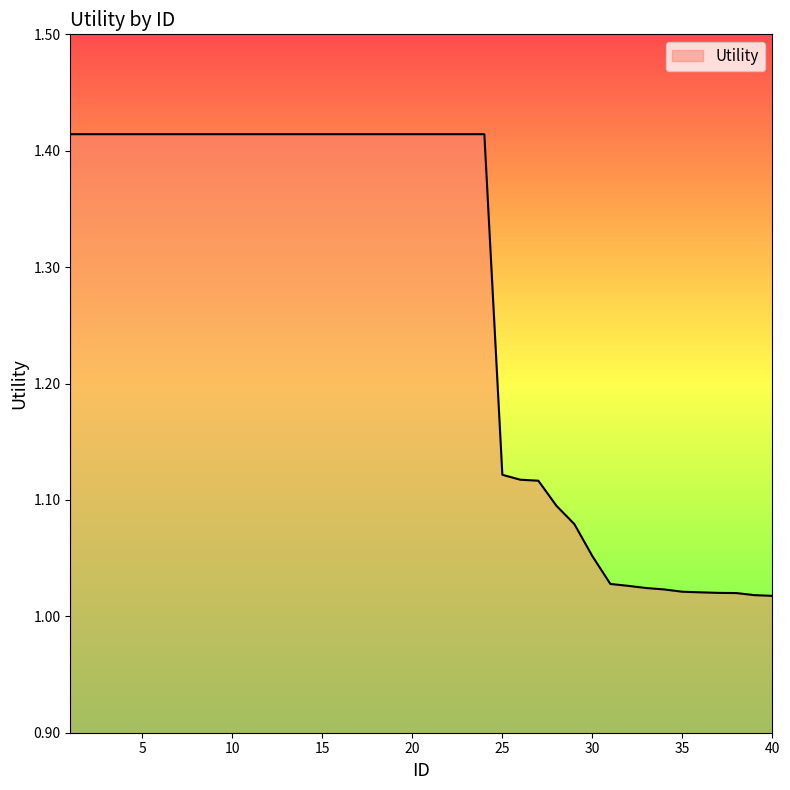

What is the difference between the maximum and minimum values?

0.4